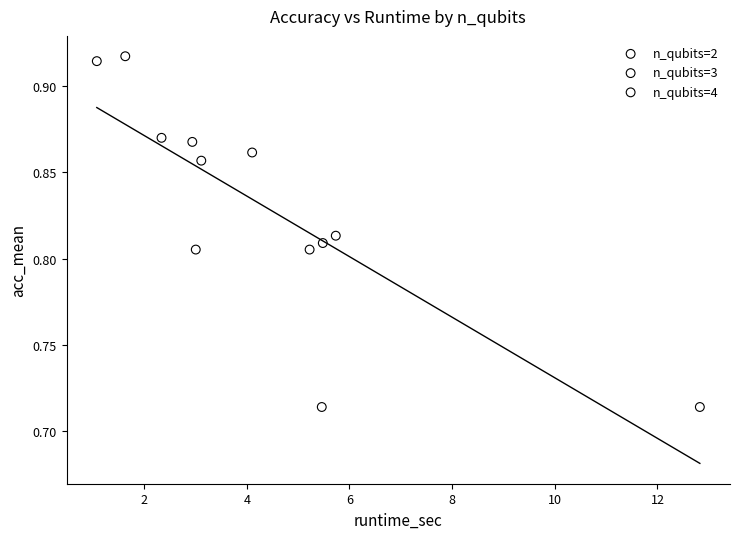

Which series reaches the minimum Y coordinate?

n_qubits=4